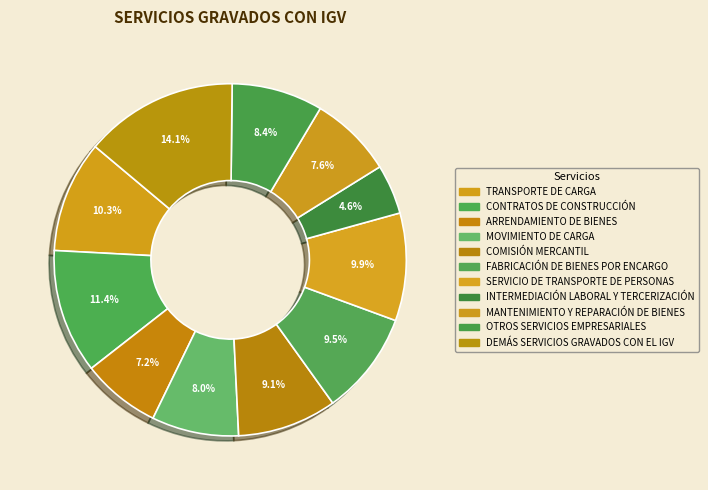

To the nearest percent, what portion does COMISIÓN MERCANTIL represent?

9%